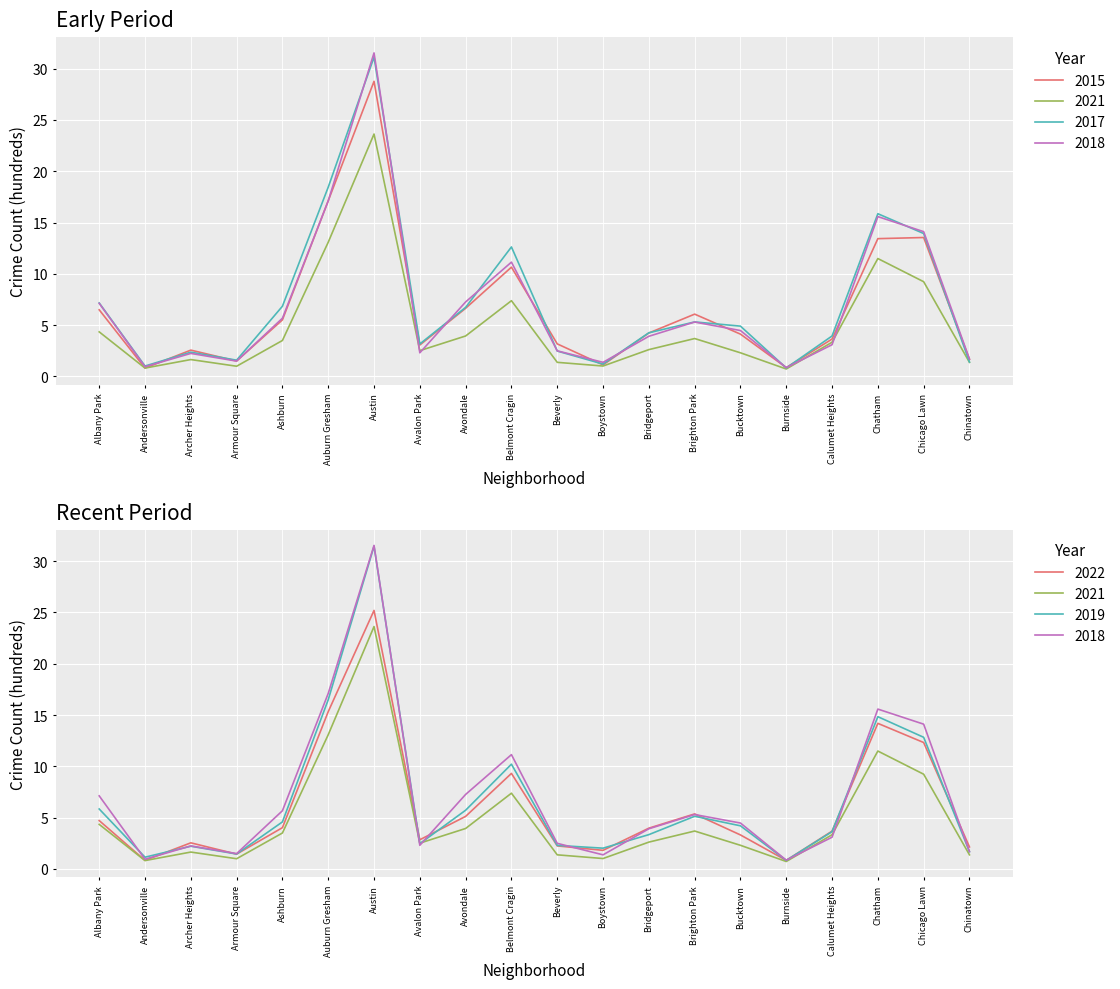

At which category is the sum across all series the highest?

Austin